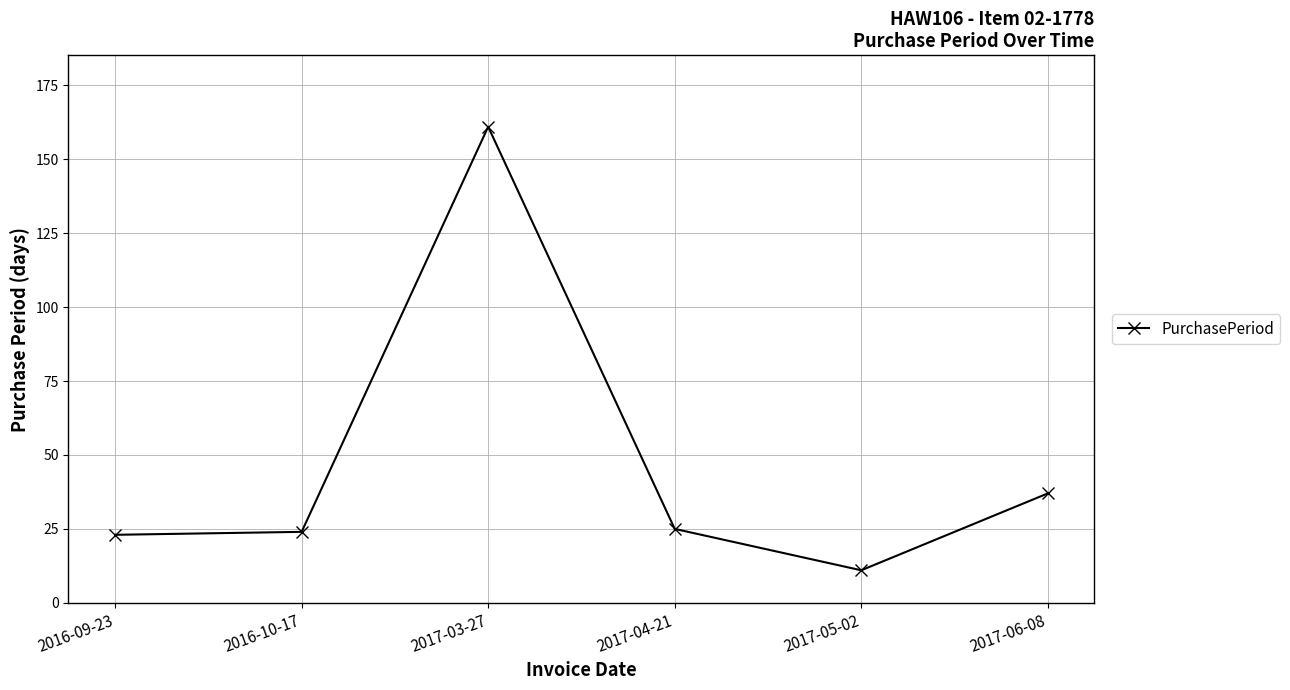

Reading left to right, extract all data points from this chart.

23	24	161	25	11	37